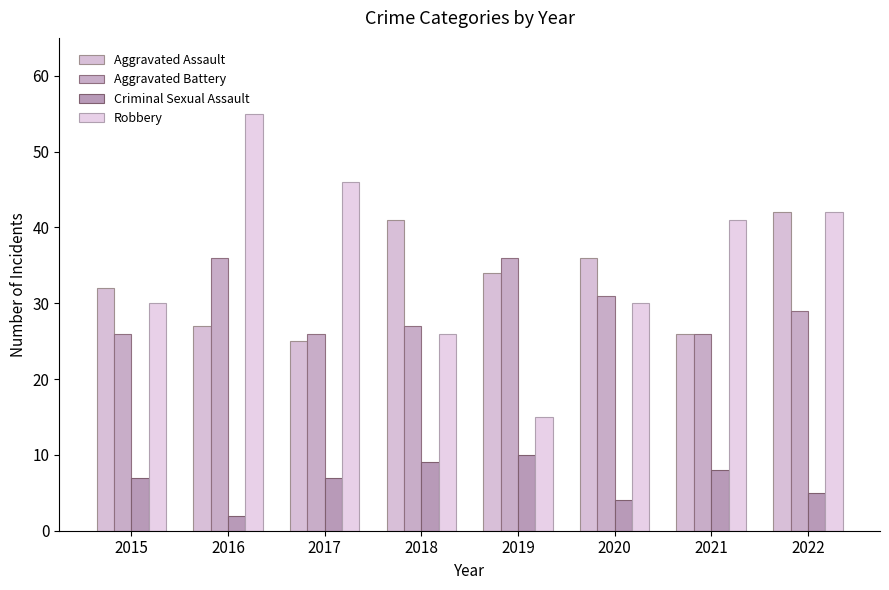

How many values in the Aggravated Assault series are below 34?

4